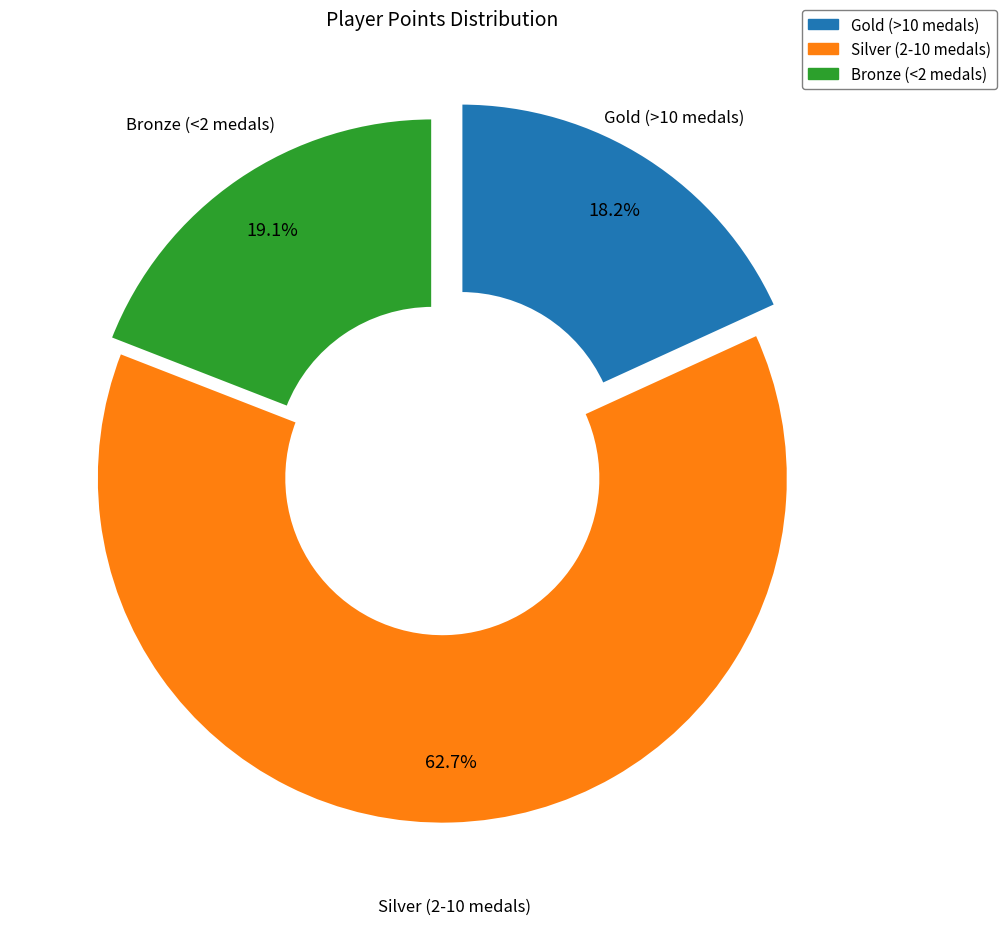

How many slices are in this pie chart?

3